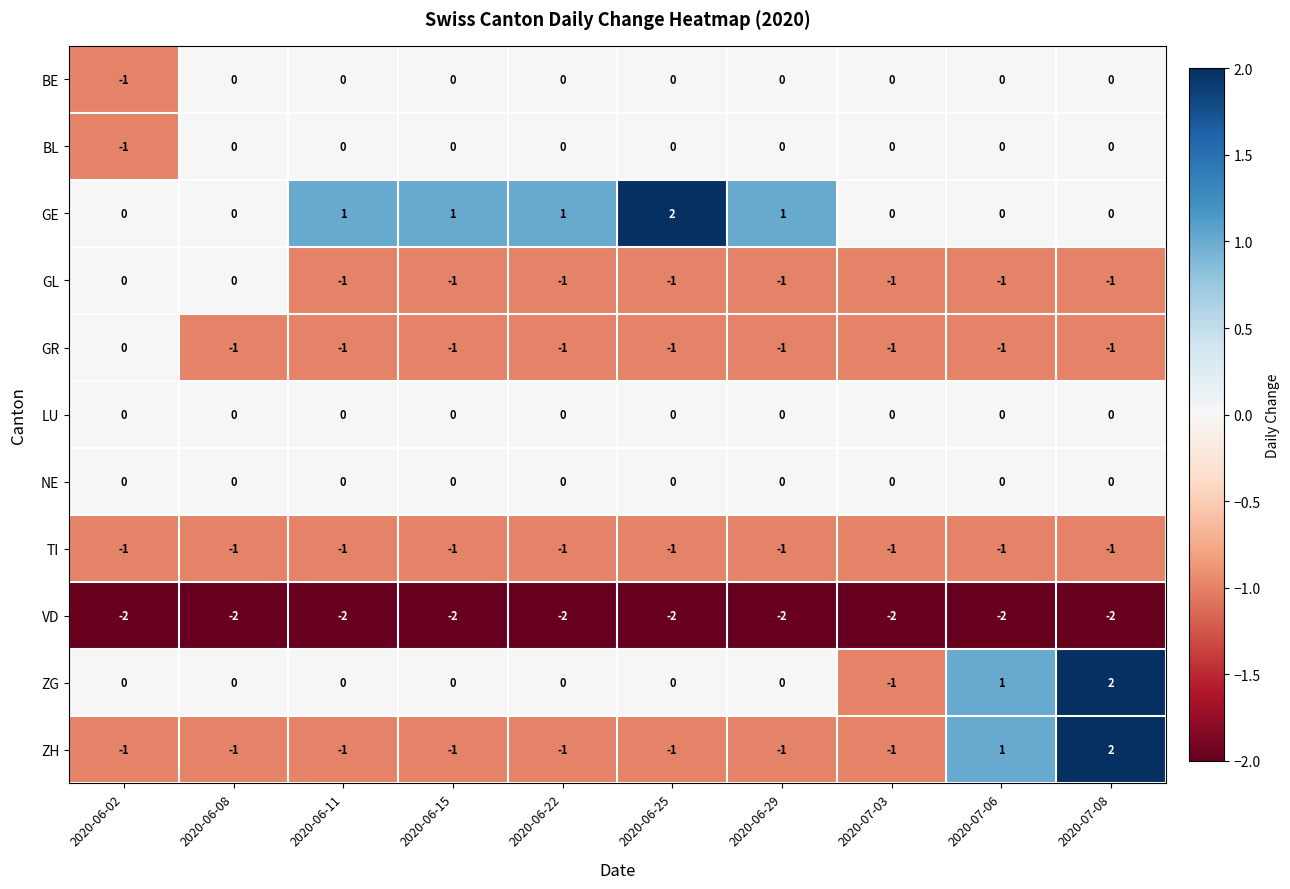

How many ZH values are between -1 and 0?

8